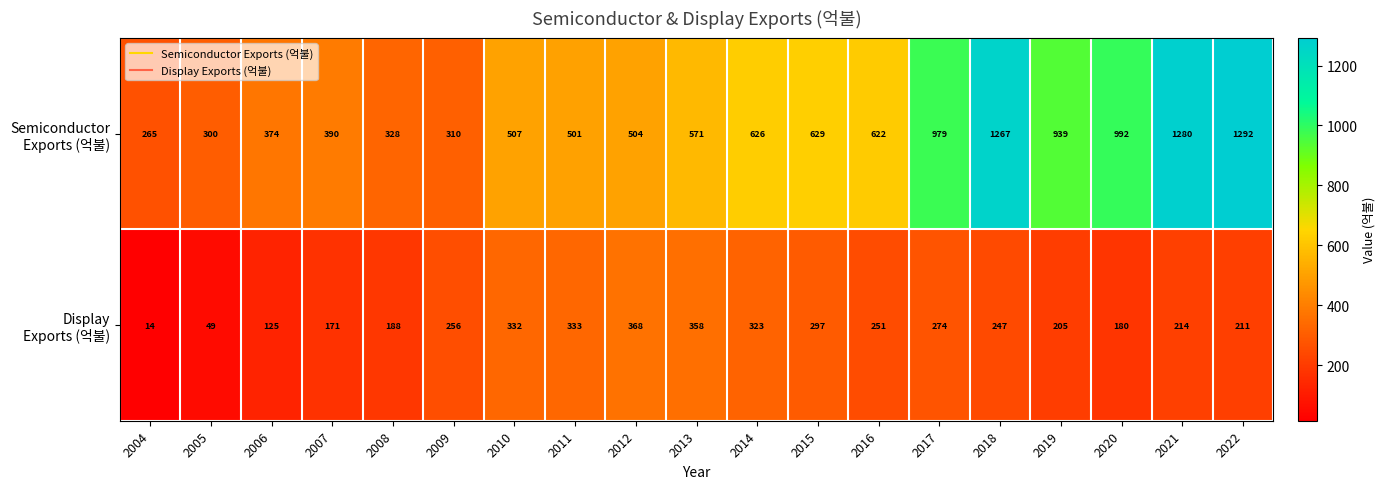

How many categories are shown in the chart?

19